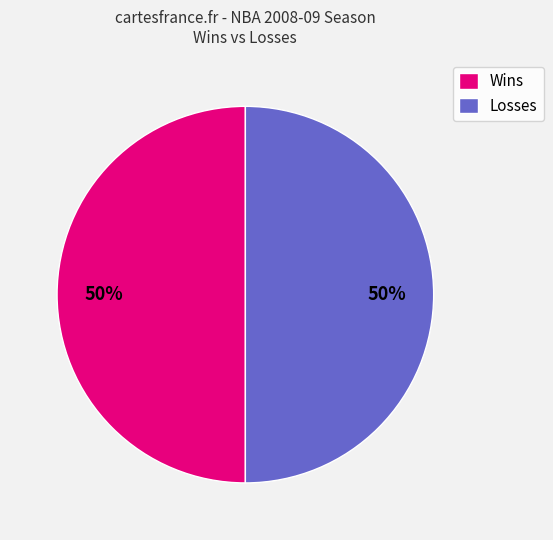

True or false: Losses accounts for 50% of the total.

True